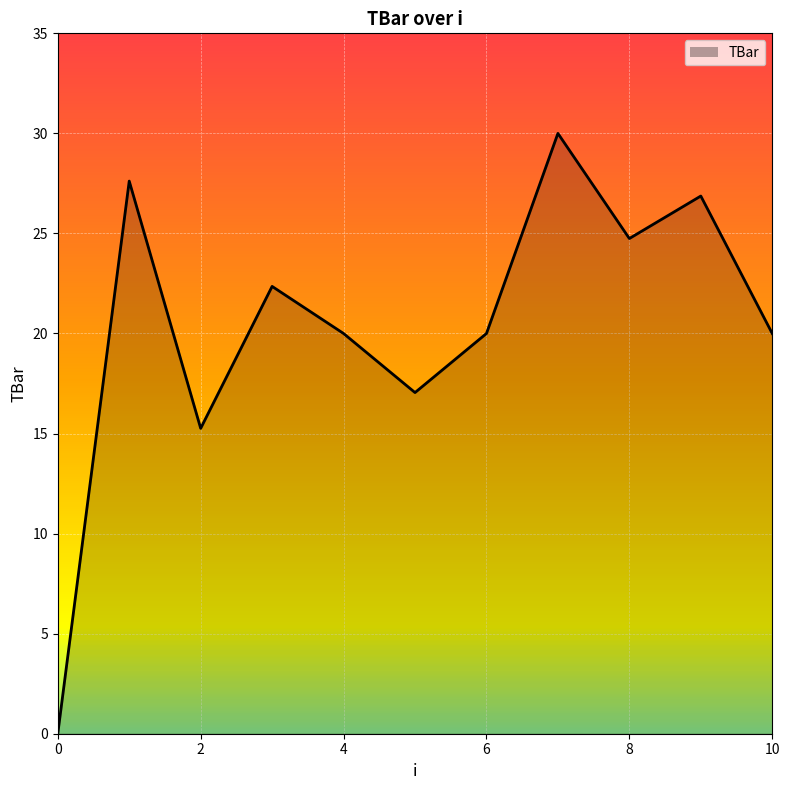

What is the greatest value displayed?

30.0